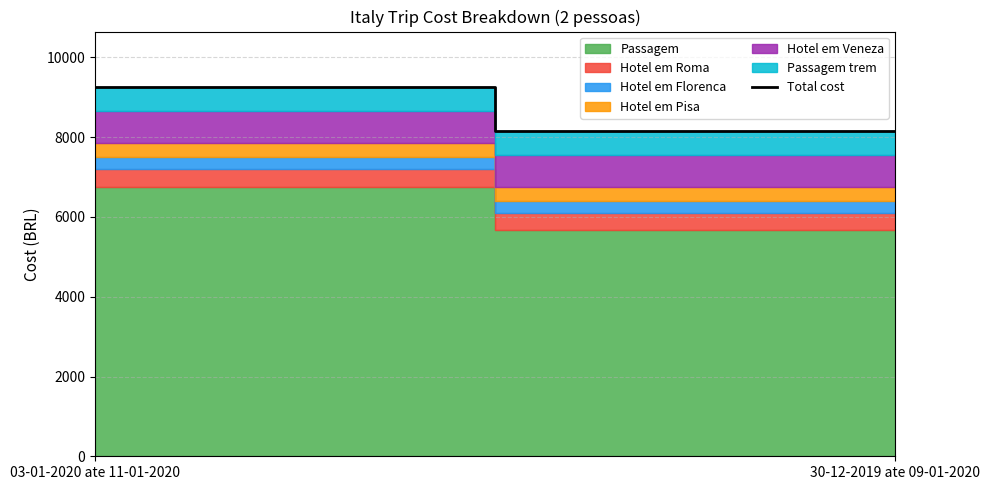

What is the difference between the values at 30-12-2019 ate 09-01-2020 and 03-01-2020 ate 11-01-2020?

1098